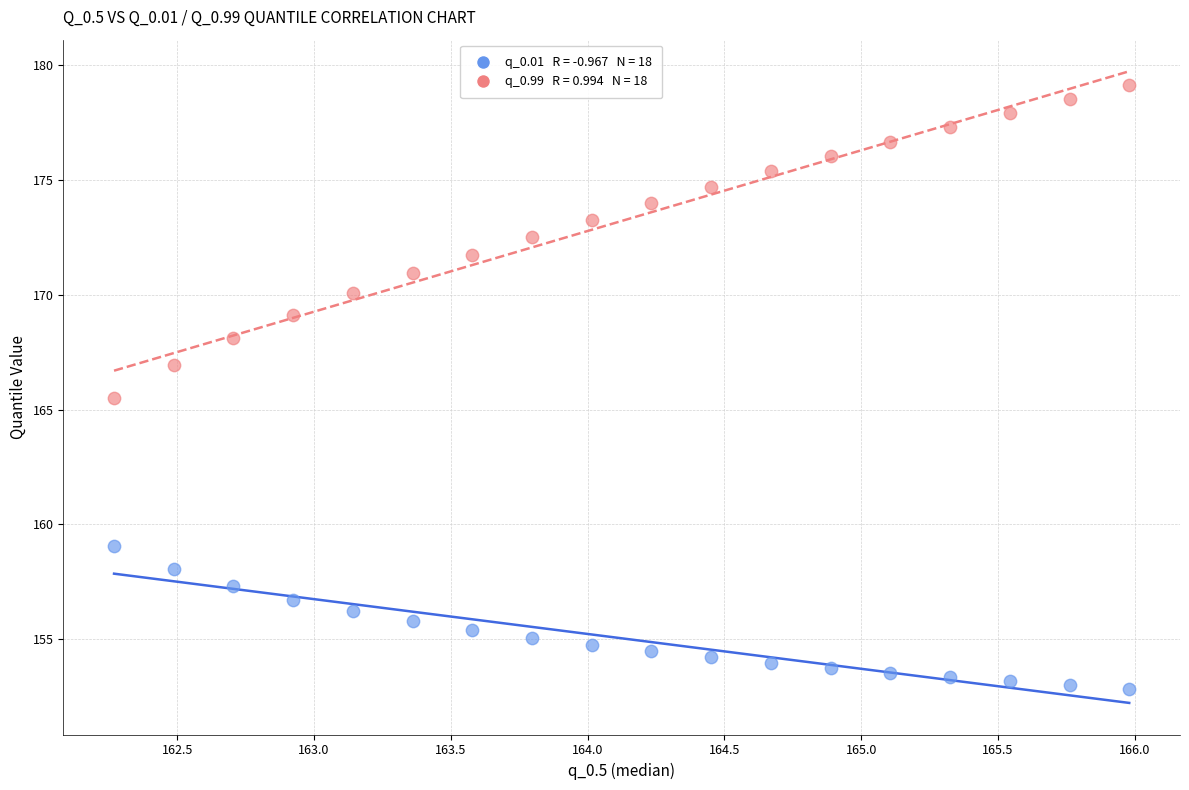

Across all data points, what is the range of Y values (max minus min)?

26.3